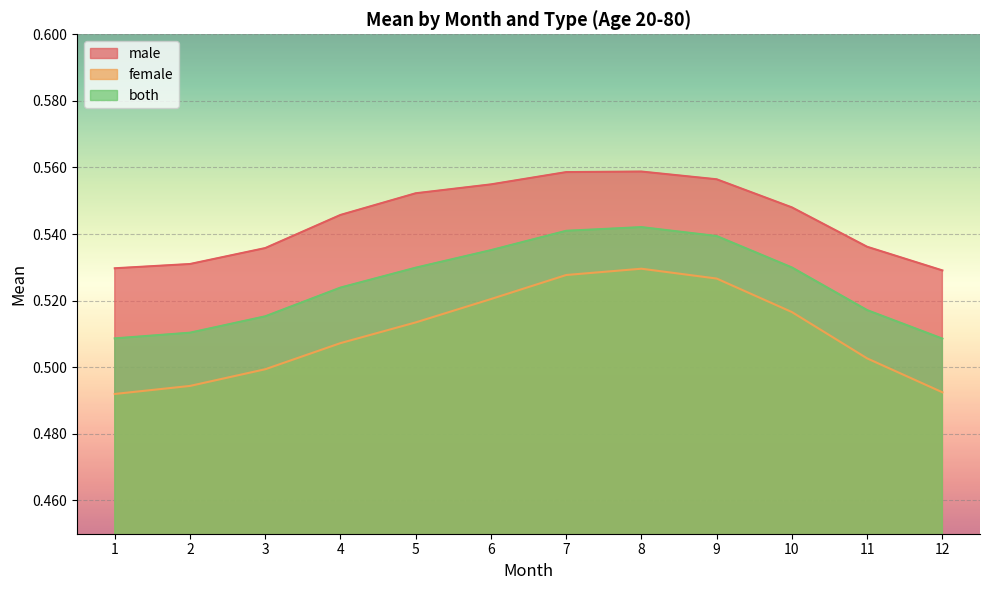

Rank the series at 7 from highest to lowest value.

male, both, female